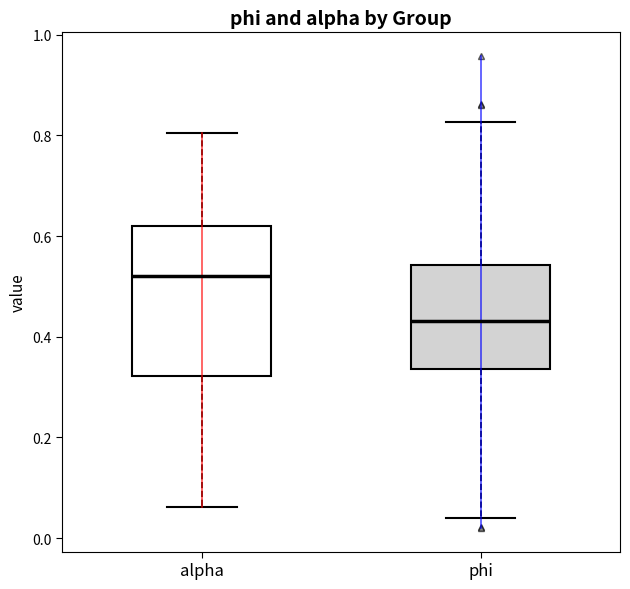

Where does the lower whisker of the box for alpha end on the y-axis? The values are not printed on the chart, so give them approximately, as read against the axis.

0.06